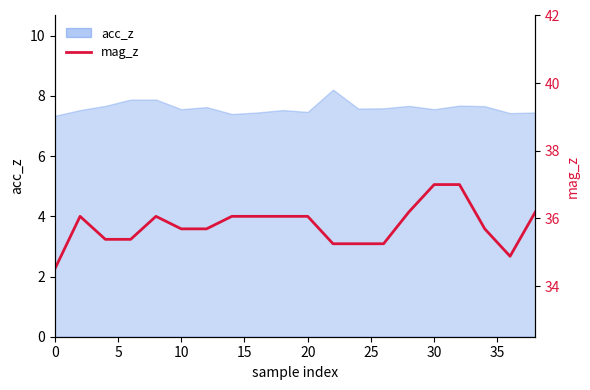

Is it true that the value at 12 is 15.7?

False